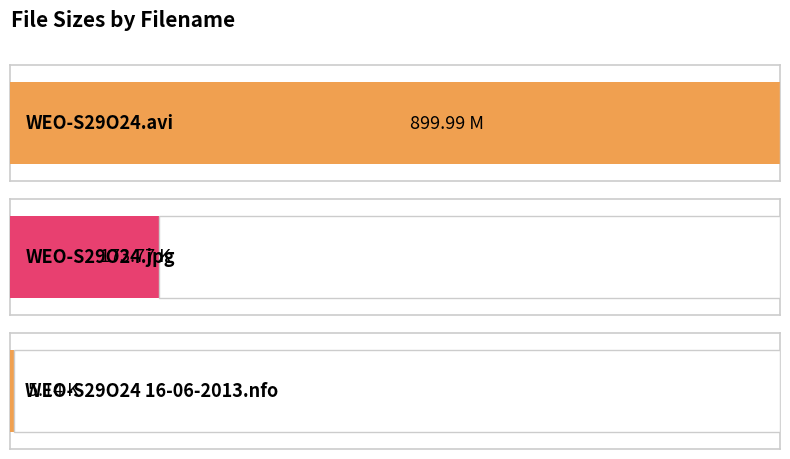

What is the label of the 3rd bar from the right?

WEO-S29O24.avi